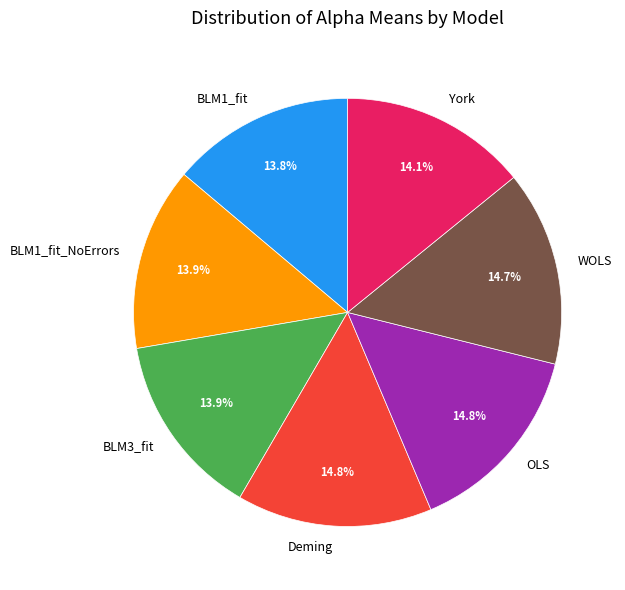

Between BLM3_fit and Deming, which is larger?

Deming